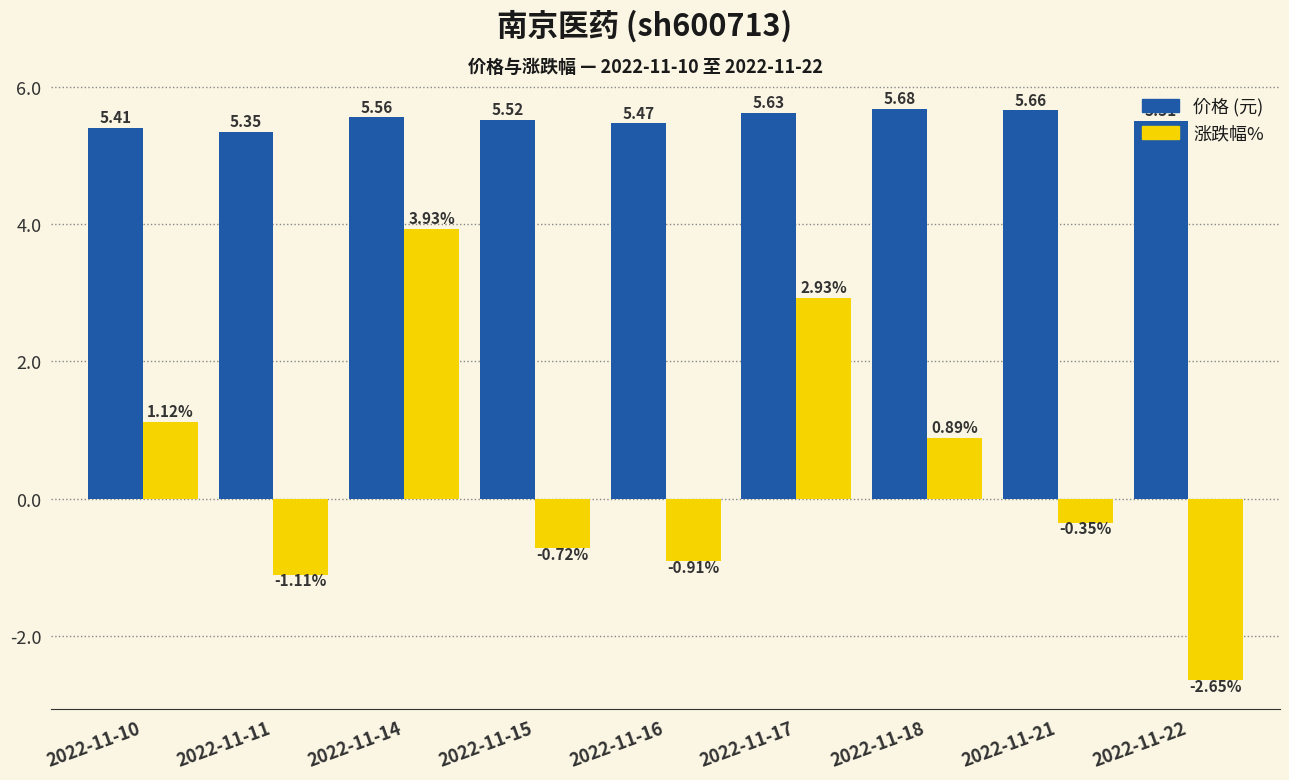

What is the difference between the highest and lowest values at 2022-11-21?

6.0